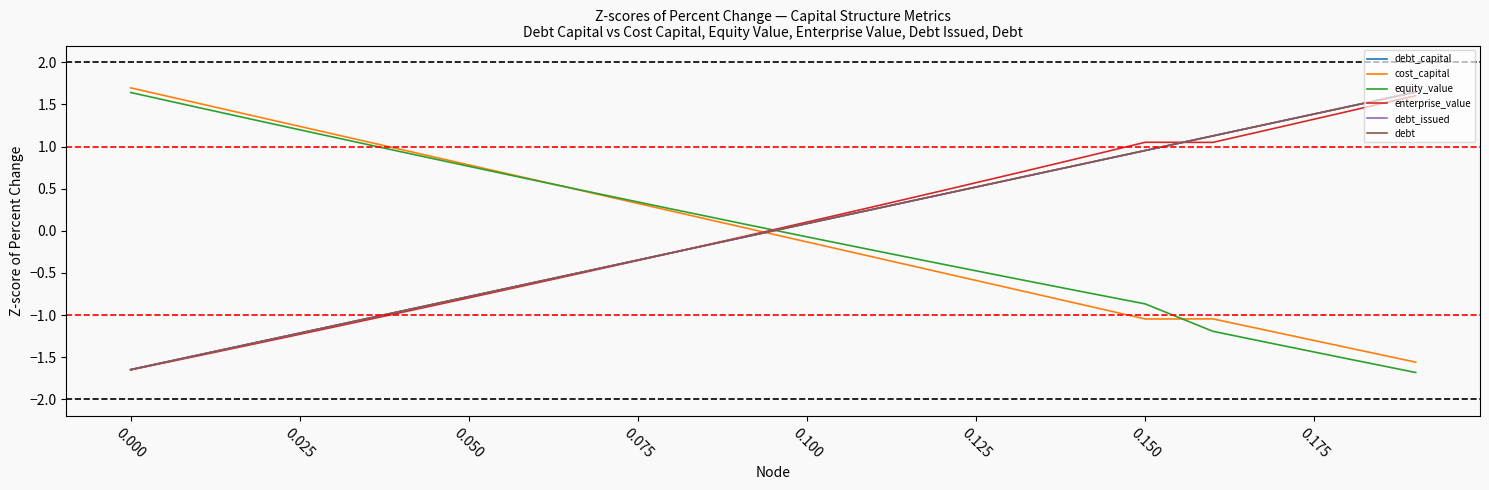

At how many categories does at least one series exceed 0?

20